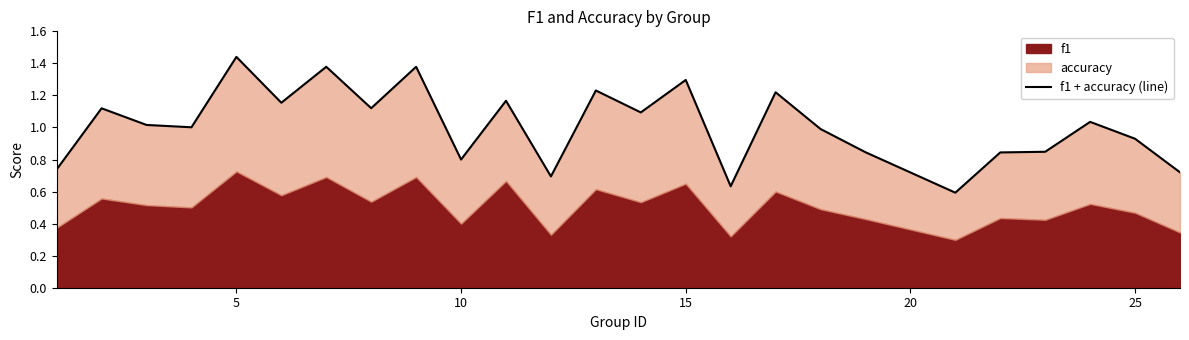

How many data points does each series have?

25